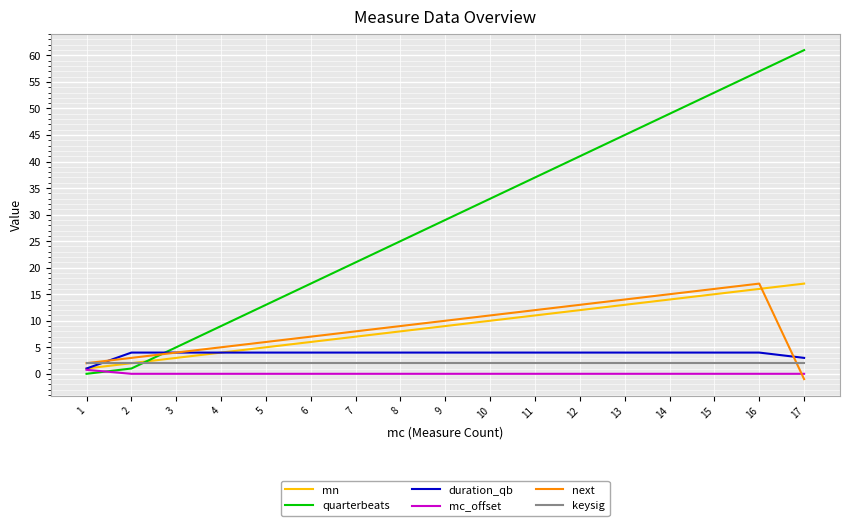

Which series ends up on top after the final intersection of quarterbeats and next?

quarterbeats